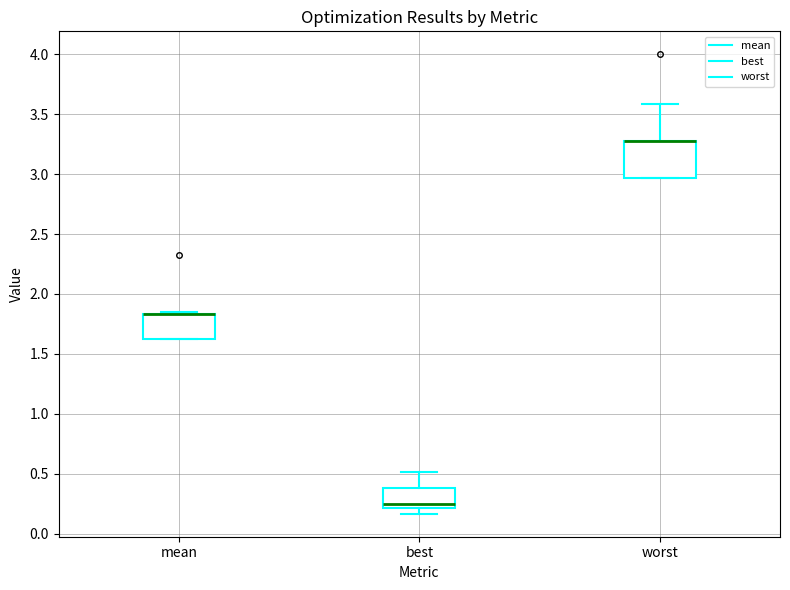

Reading left to right, transcribe this box plot: for each box, give where its median line is, the range the box spans, and where its two whiskers end, as read against the y-axis. The values are not printed on the chart, so give them approximately, as read against the axis.

mean: median 1.85 (drawn on the box's upper edge), box 1.60 to 1.85, whiskers 1.60 to 1.85 (just above the box's upper edge)
best: median 0.25, box 0.20 to 0.40, whiskers 0.15 to 0.50
worst: median 3.25 (drawn on the box's upper edge), box 2.95 to 3.25, whiskers 2.95 to 3.60